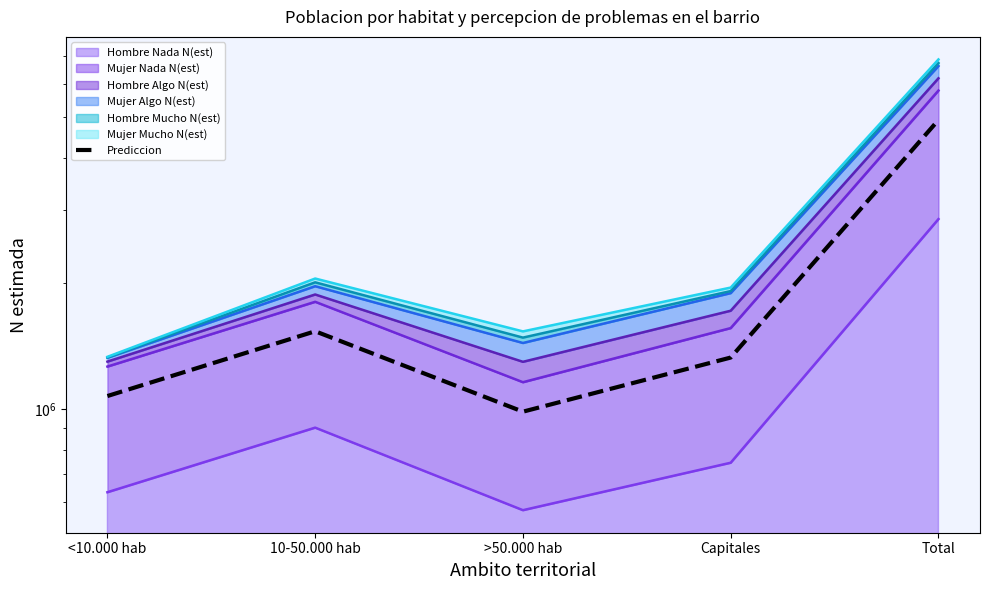

Count the number of categories in the chart.

5